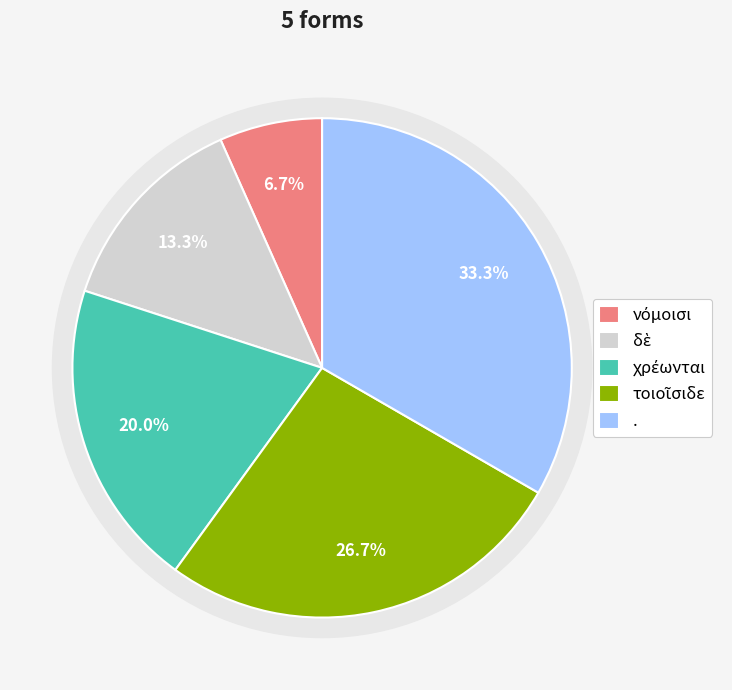

Which category has the smallest portion of the pie?

νόμοισι